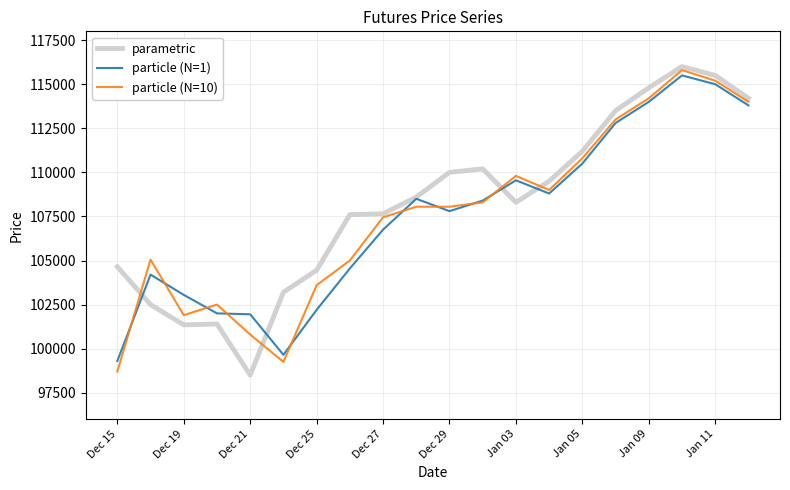

What is the difference between the maximum and second lowest values in the particle (N=1) series?

15850